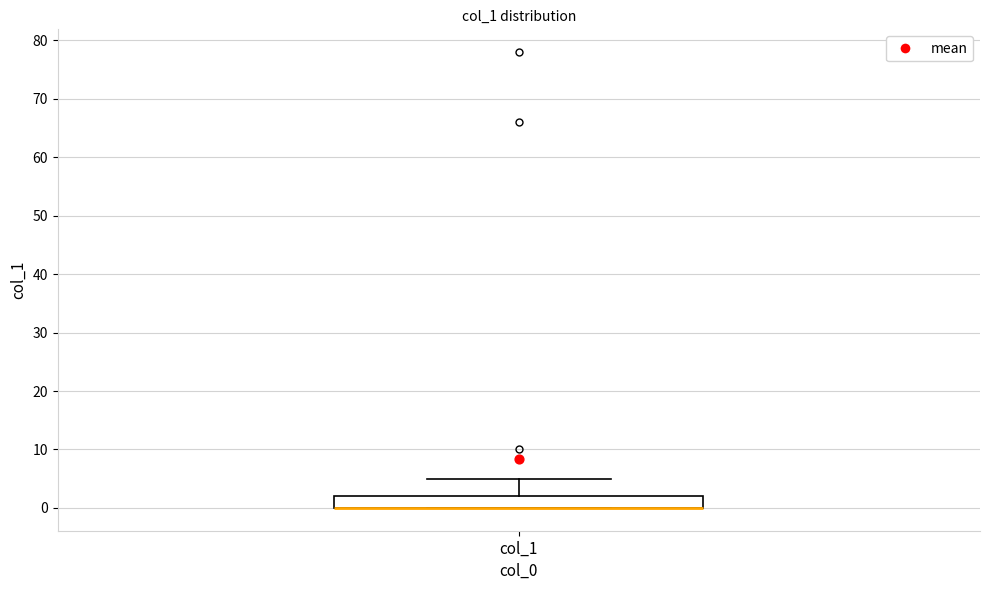

Where does the upper whisker of the box for col_1 end on the y-axis? The values are not printed on the chart, so give them approximately, as read against the axis.

5